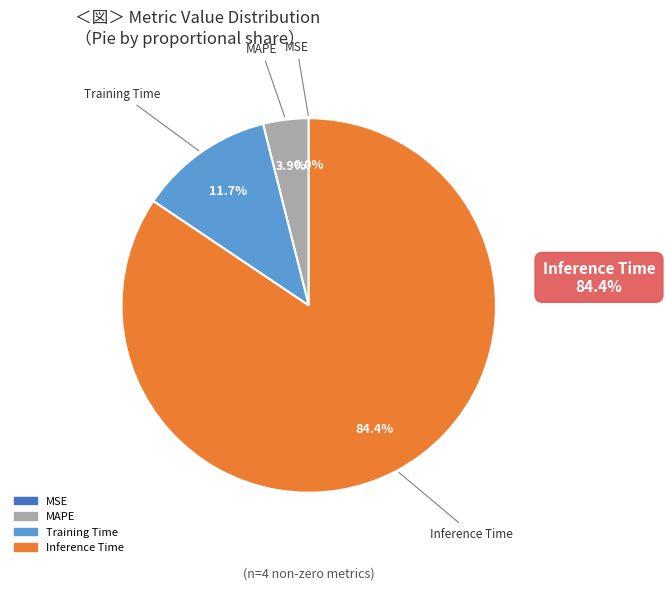

Does any single category account for the majority?

Yes